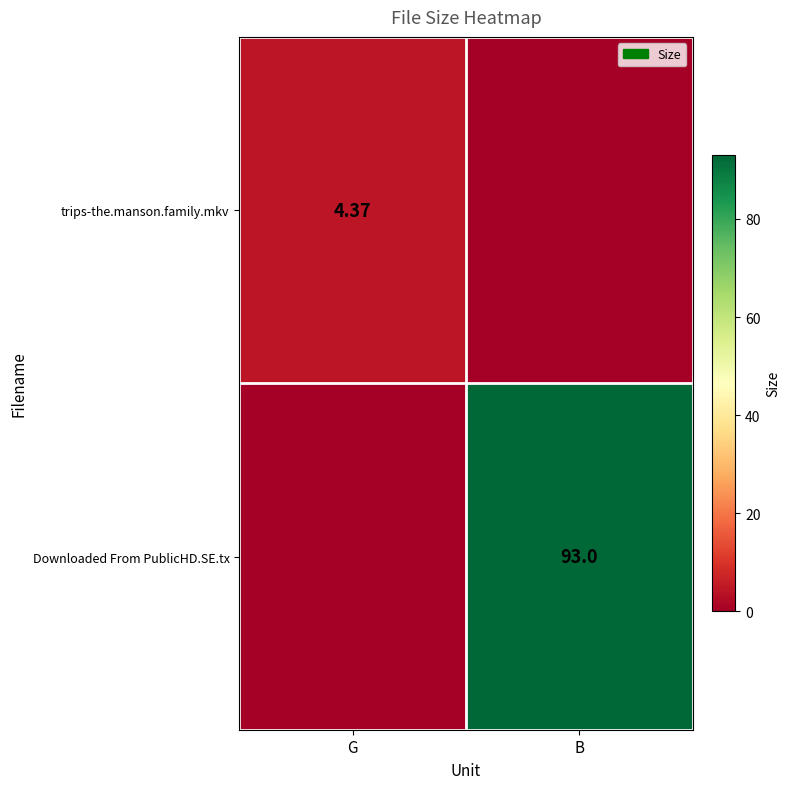

The trips-the.manson.family.mkv series shows 0.0 at B. True or false?

True